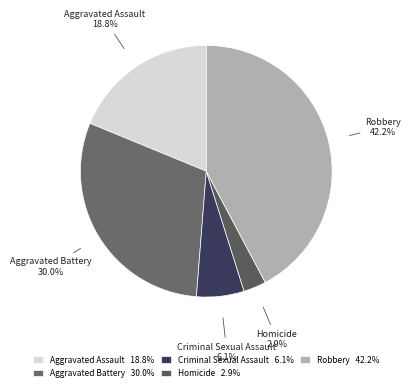

Which slice is the smallest?

Homicide